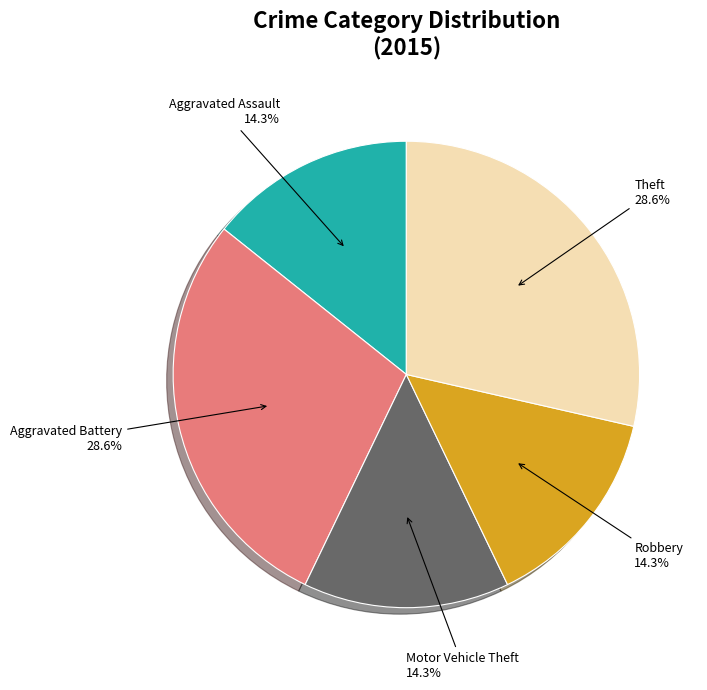

What percentage do Aggravated Battery and Aggravated Assault together represent?

42.9%